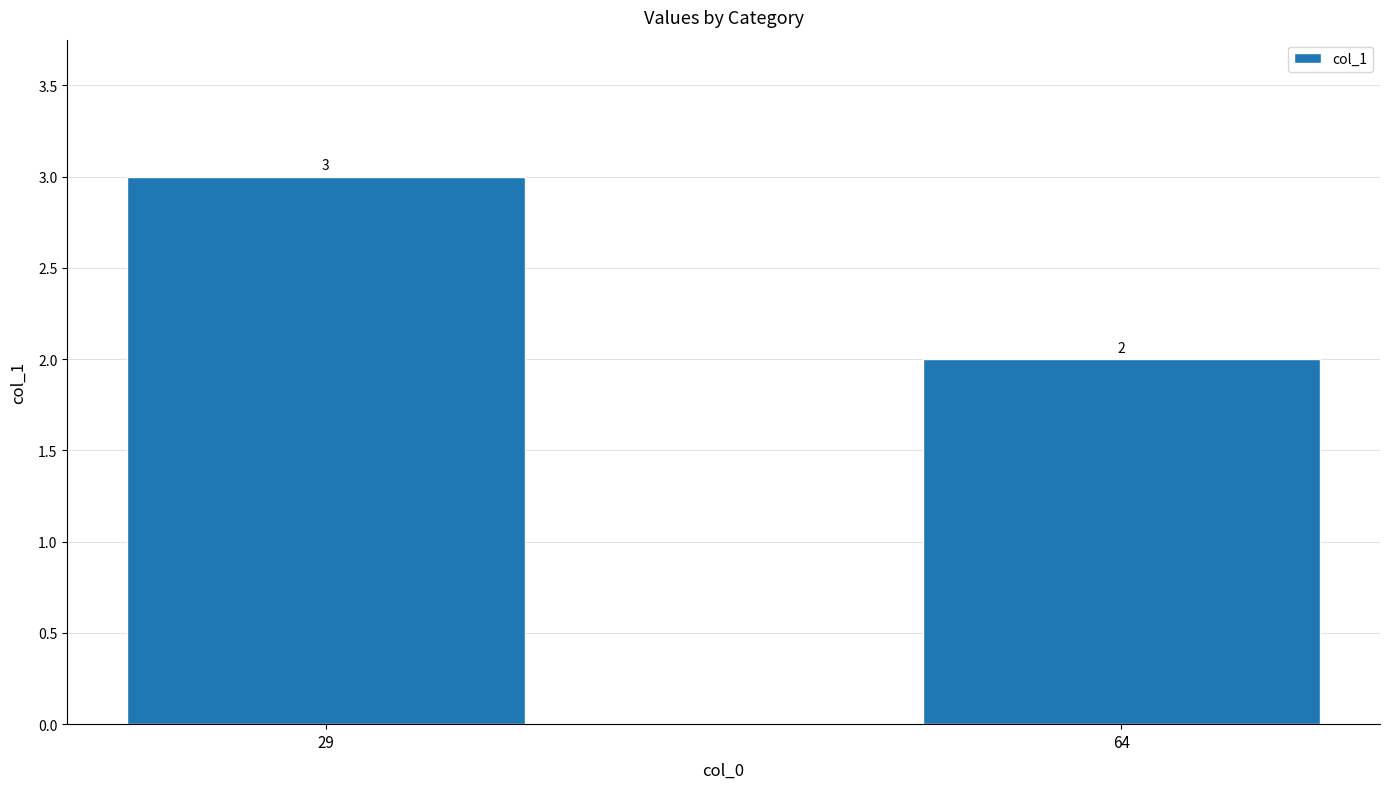

List the labels in order of value, largest first.

29, 64